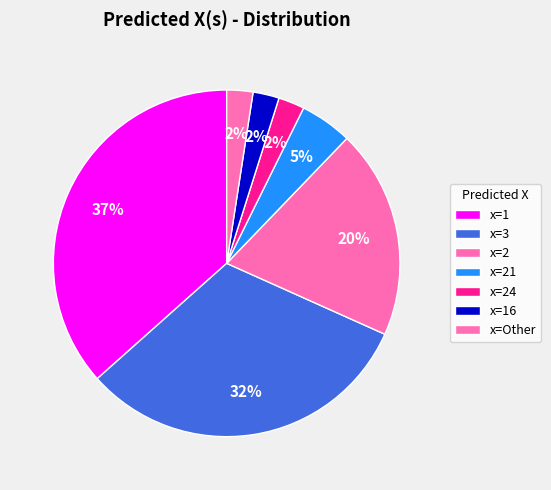

Which slice is the largest?

1